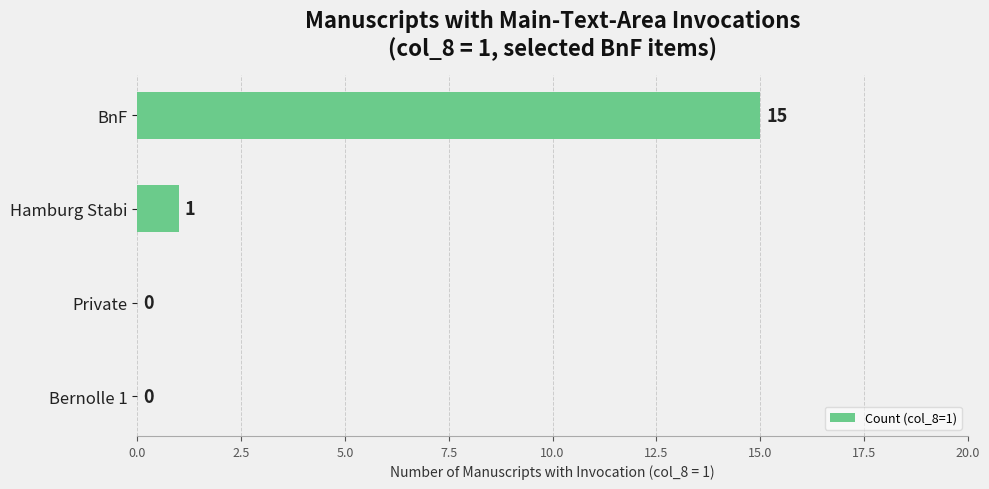

What is the change in value from Bernolle 1 to BnF?

+15